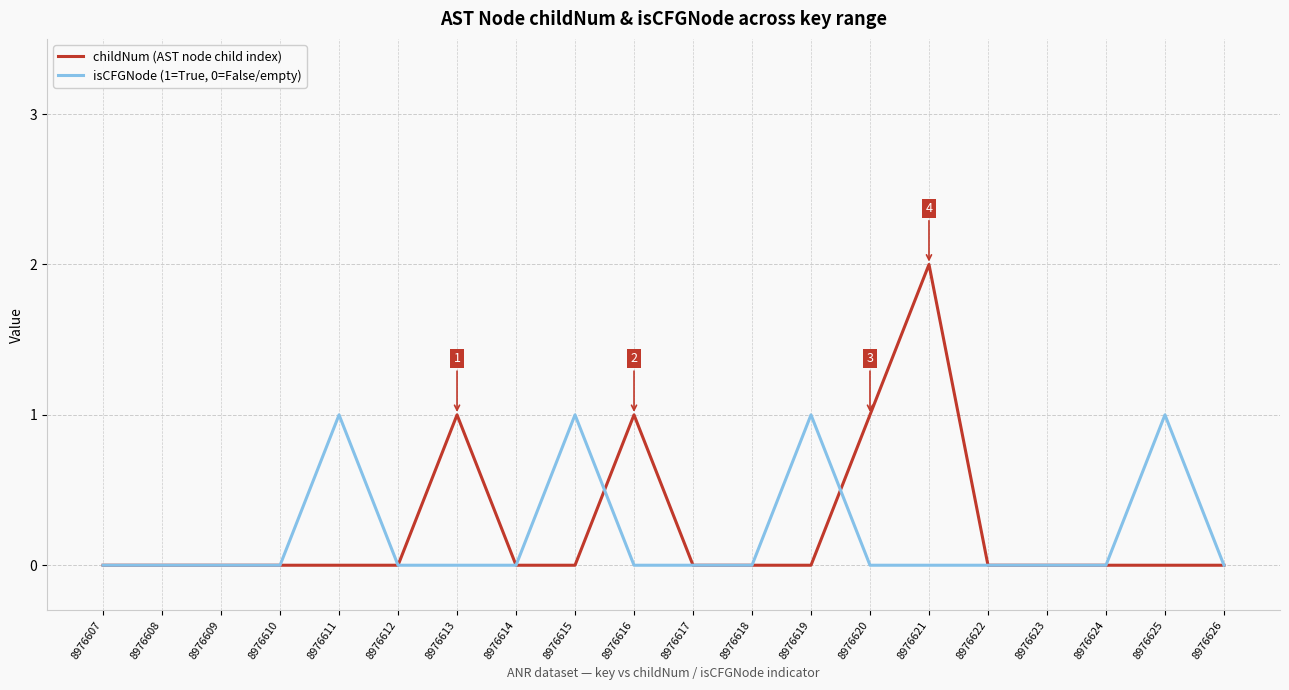

What is the spread (max minus min) of values at 8976619?

1